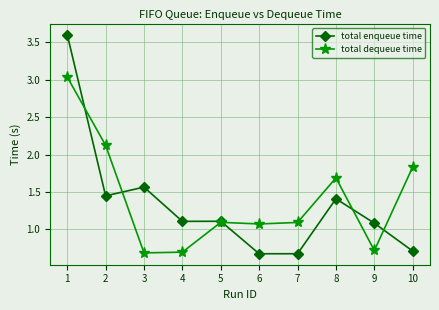

How many data points does each series have?

10